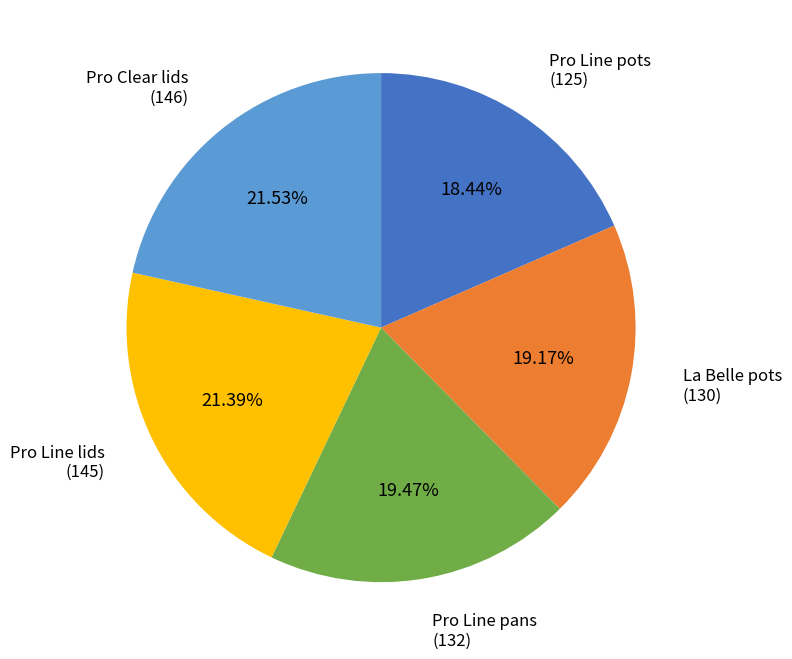

What is the smallest slice in the pie chart?

Pro Line pots